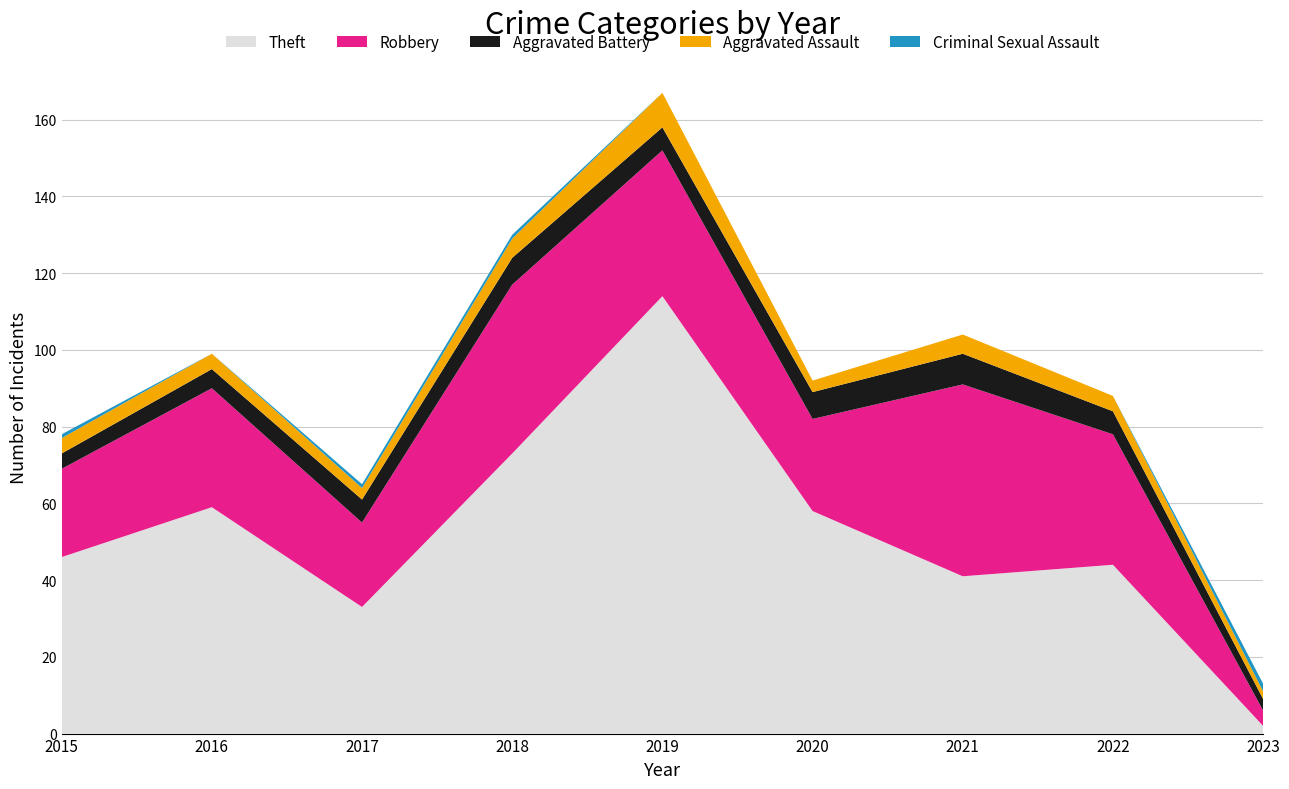

Read the Aggravated Assault value at 2023.

2